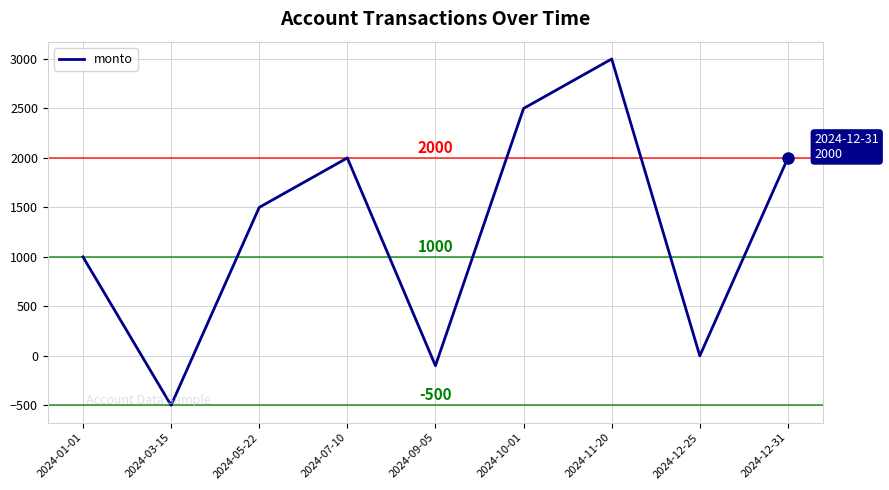

What position from the left is 2024-11-20?

7